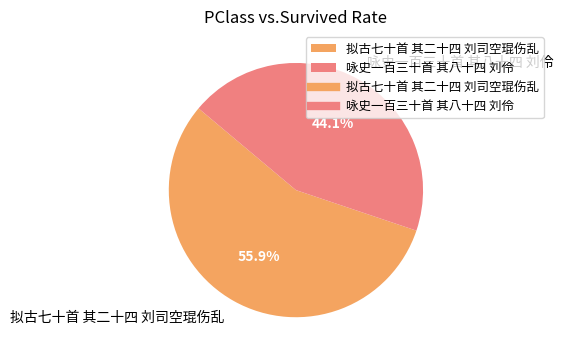

Is there a majority slice in this chart?

Yes